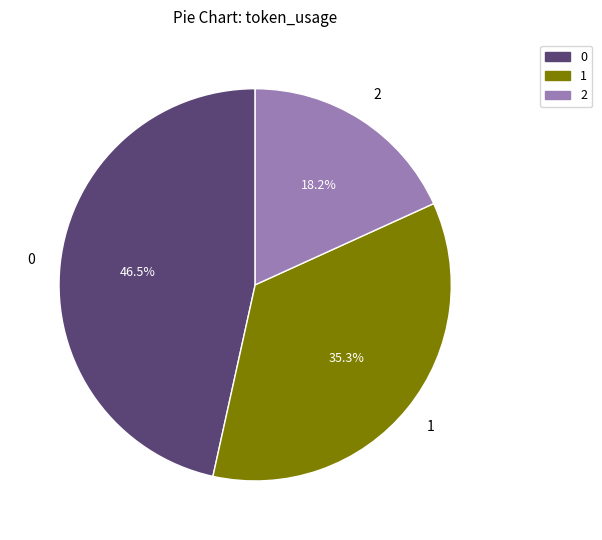

Is there any slice that represents more than half of the pie?

No